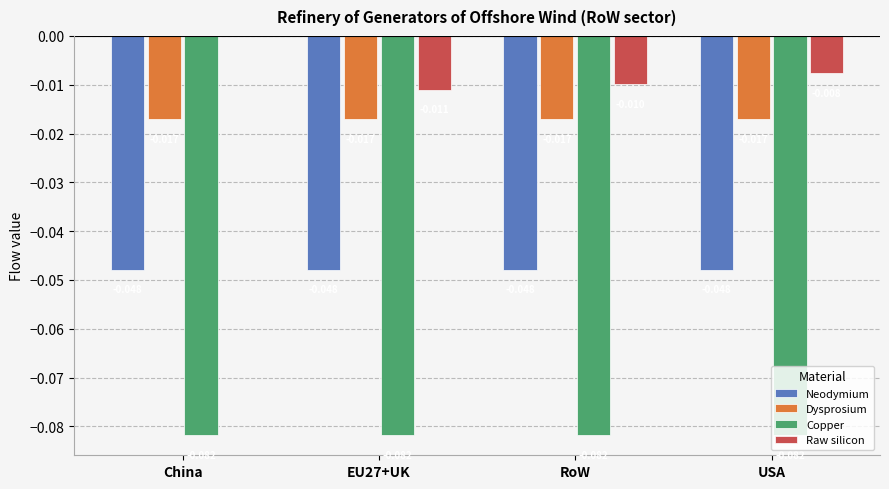

Between China and USA, which series saw the biggest shift?

Raw silicon